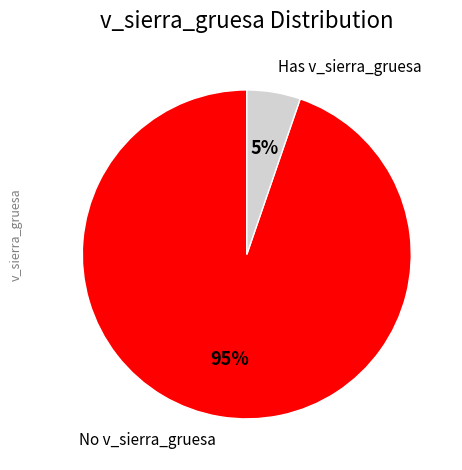

To the nearest percent, what is the average slice percentage?

50%